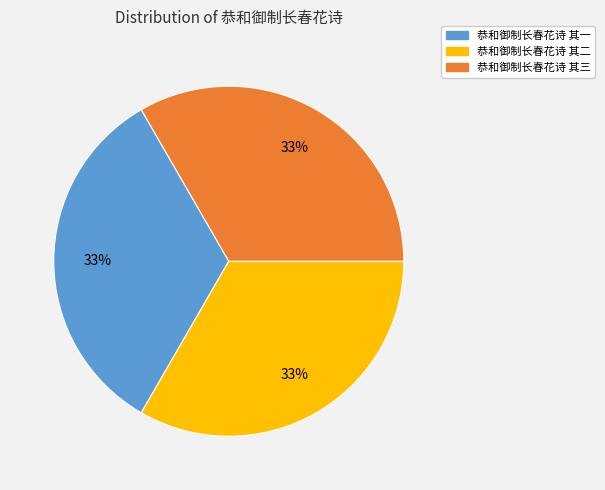

Is the sum of 恭和御制长春花诗 其一 and 恭和御制长春花诗 其三 greater than half?

Yes